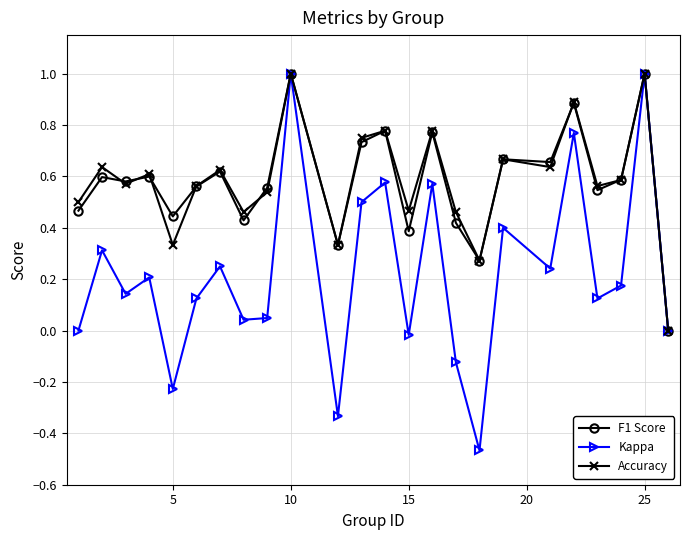

In Kappa, how many points are lower than both neighbors (excluding endpoints)?

8